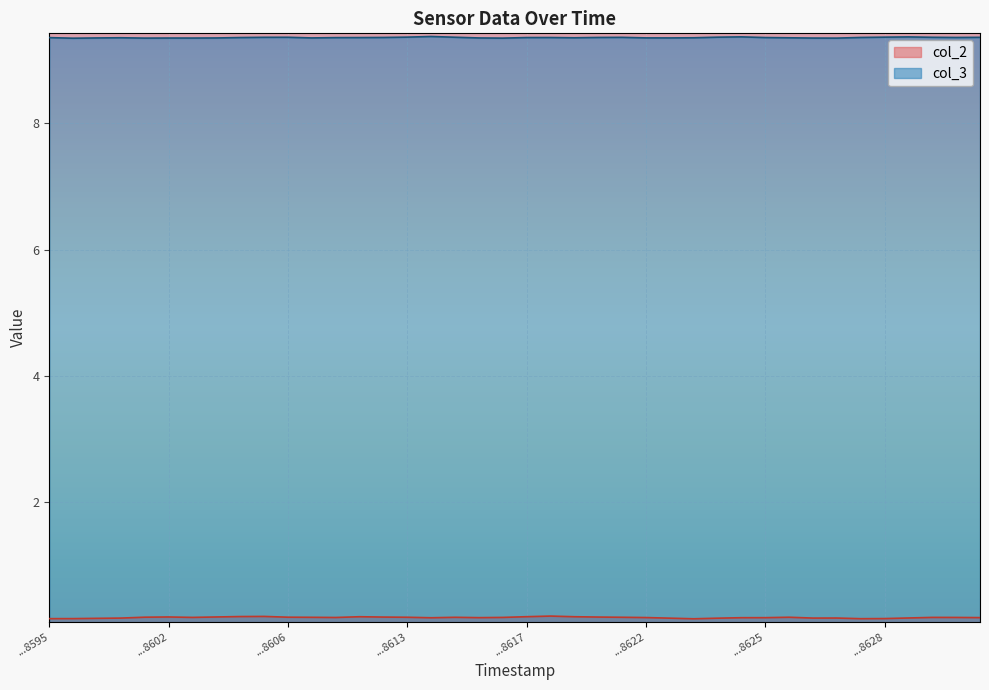

What is the minimum value shown in the chart?

0.2